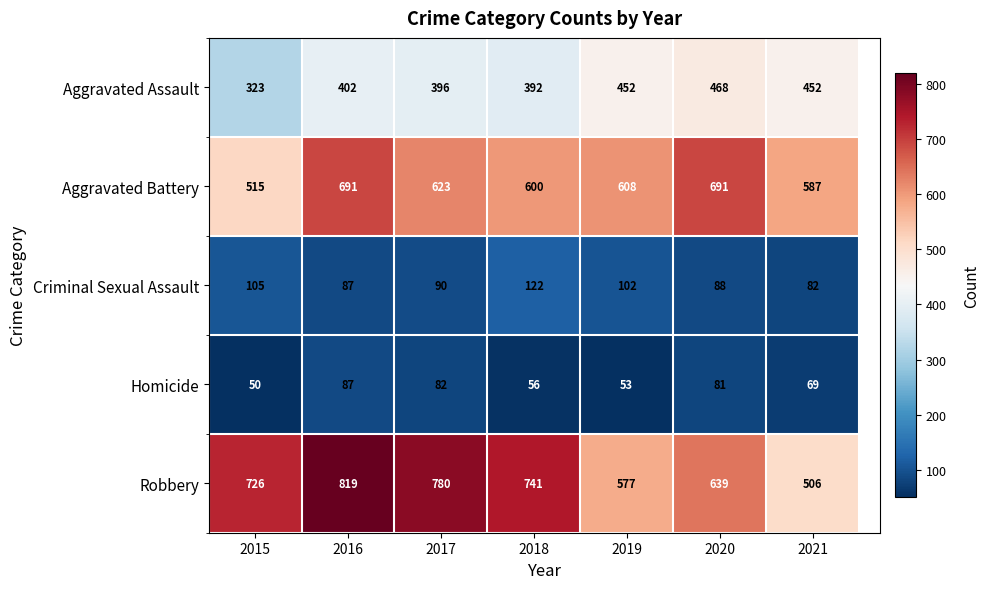

What is the sum of all Aggravated Battery values?

4315